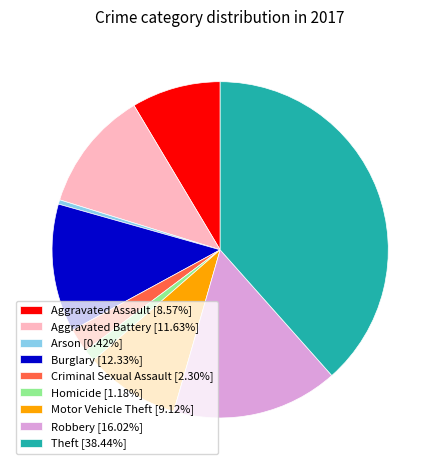

How many segments does this pie chart have?

9